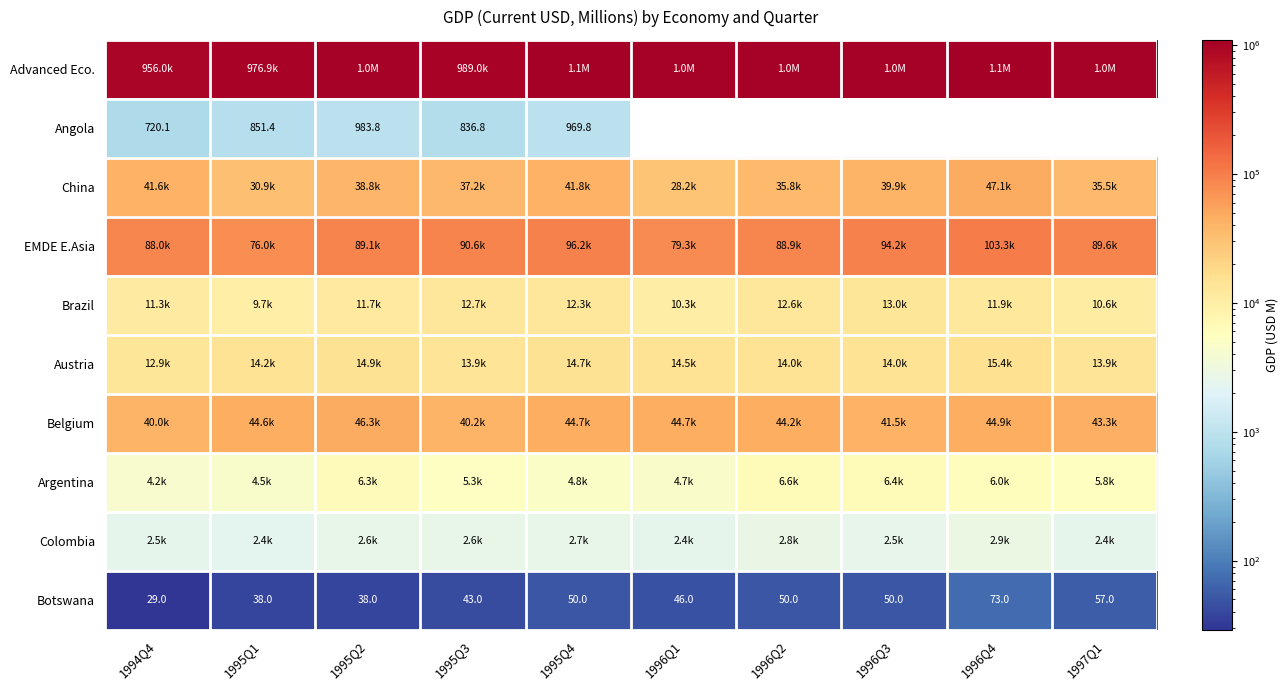

What is the difference between the maximum and minimum values in the Austria series?

2495.7